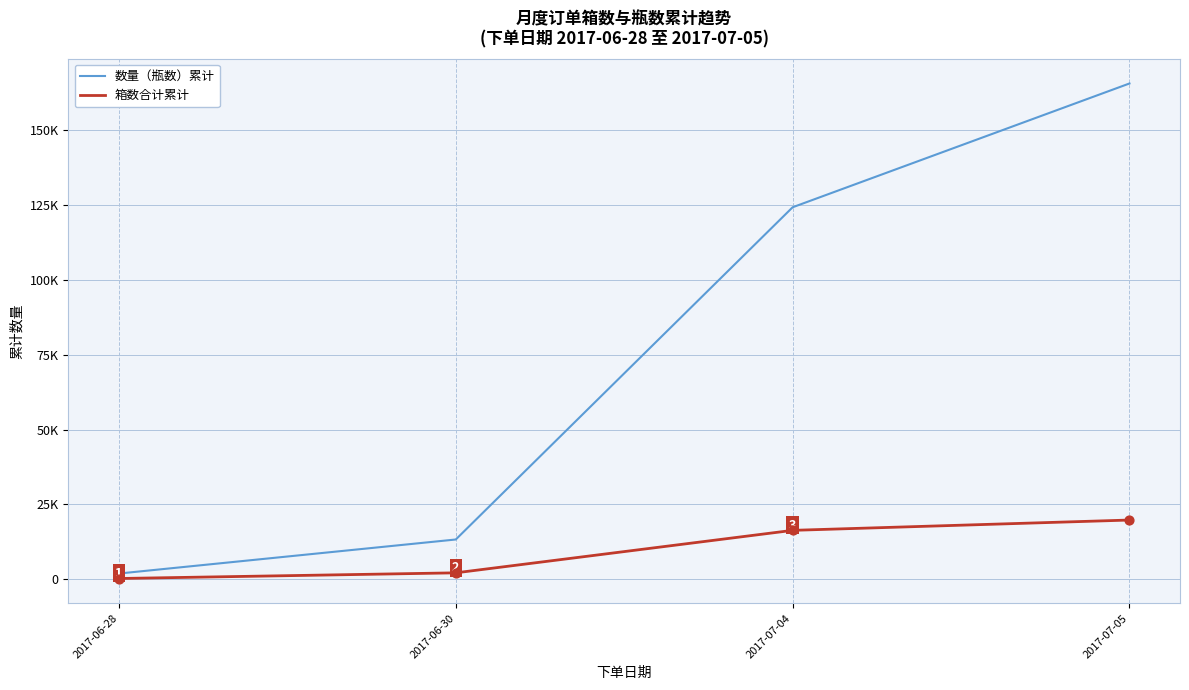

What are all the series names shown in the legend?

数量（瓶数）累计, 箱数合计累计